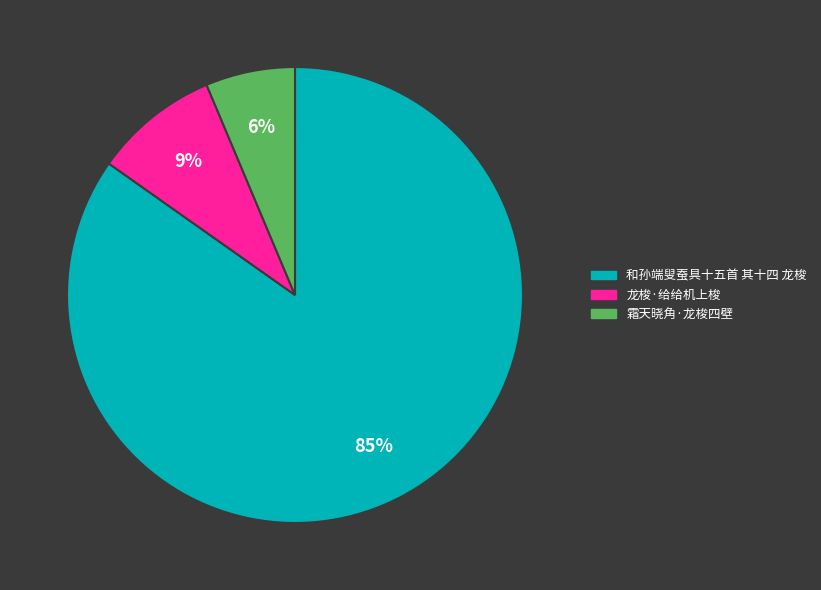

Rank the categories by value from highest to lowest.

和孙端叟蚕具十五首 其十四 龙梭, 龙梭·给给机上梭, 霜天晓角·龙梭四壁